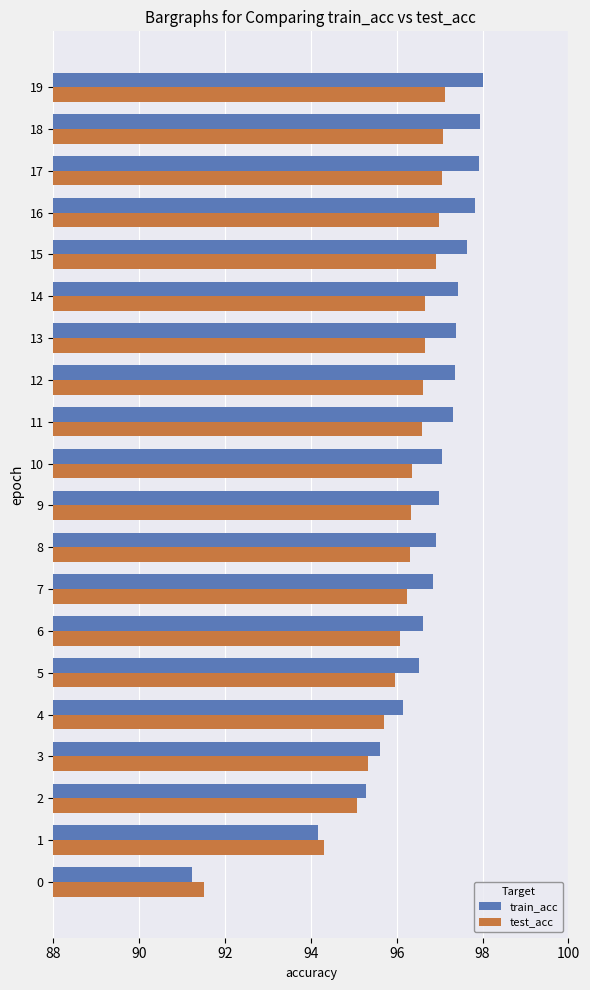

What are all the series names shown in the legend?

train_acc, test_acc